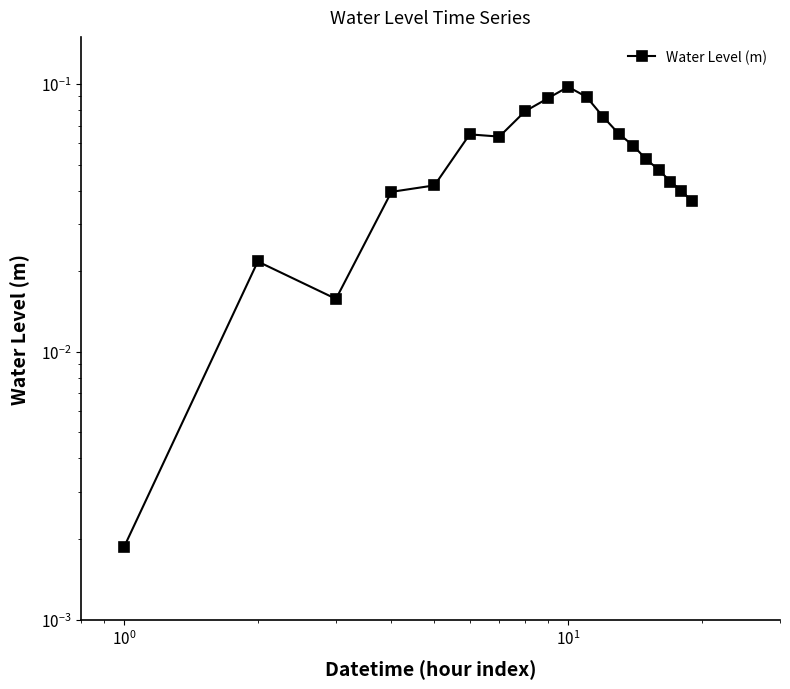

True or false: there are more than 0 points higher than both neighbors.

True